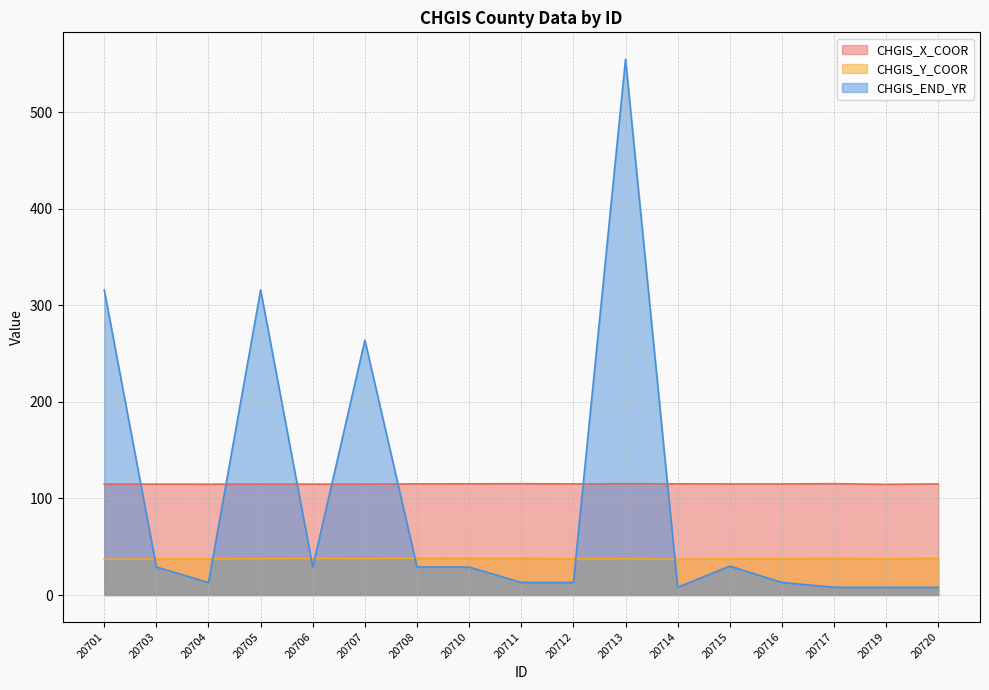

How many categories are shown in the chart?

17